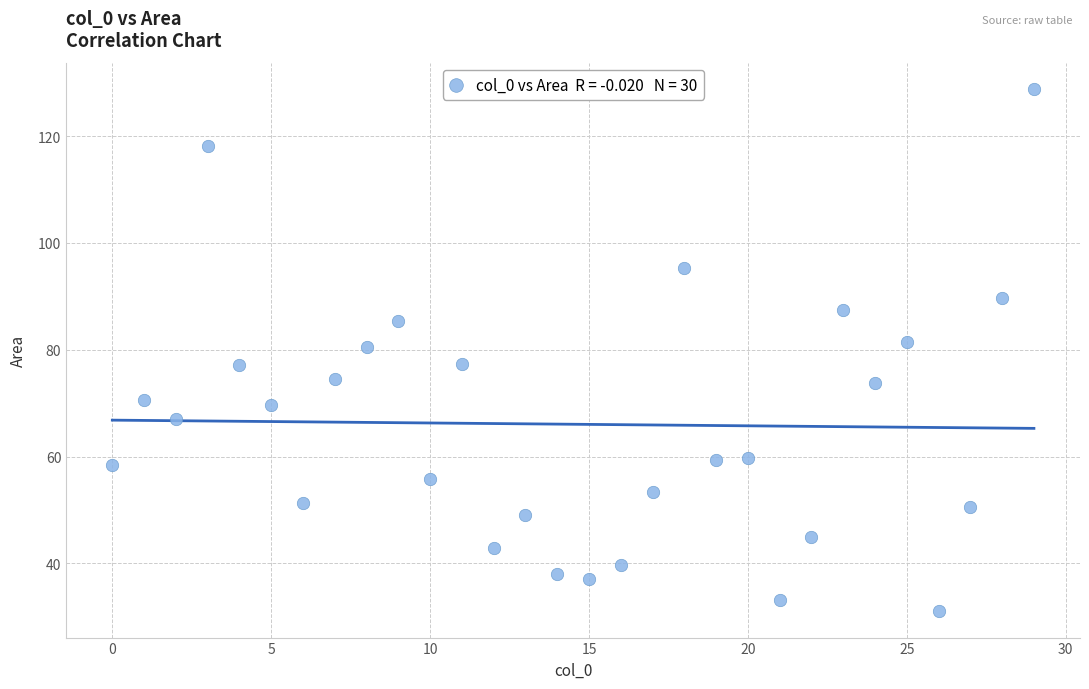

What is the range of Y values (max minus min)?

97.9